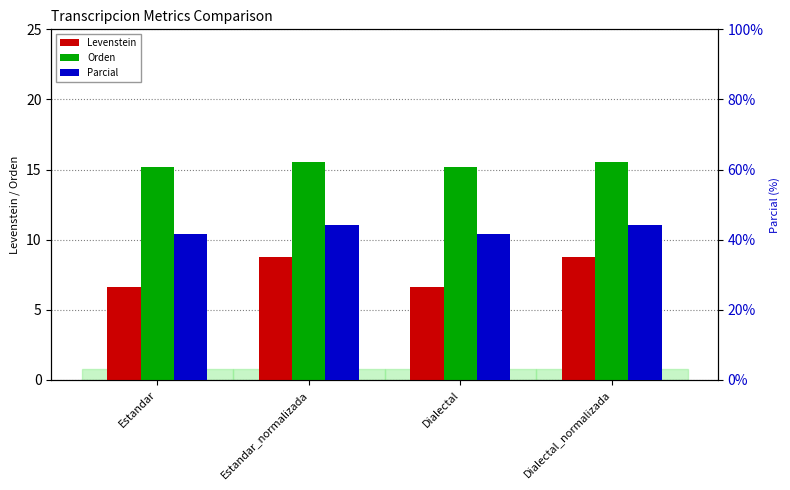

The value of Parcial at Estandar_normalizada is 9.4. True or false?

False